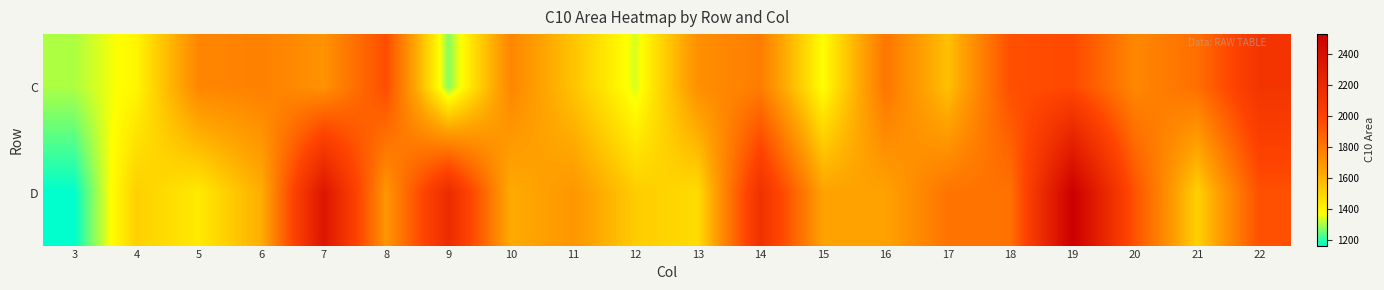

Which series changed the most between 4 and 14?

D